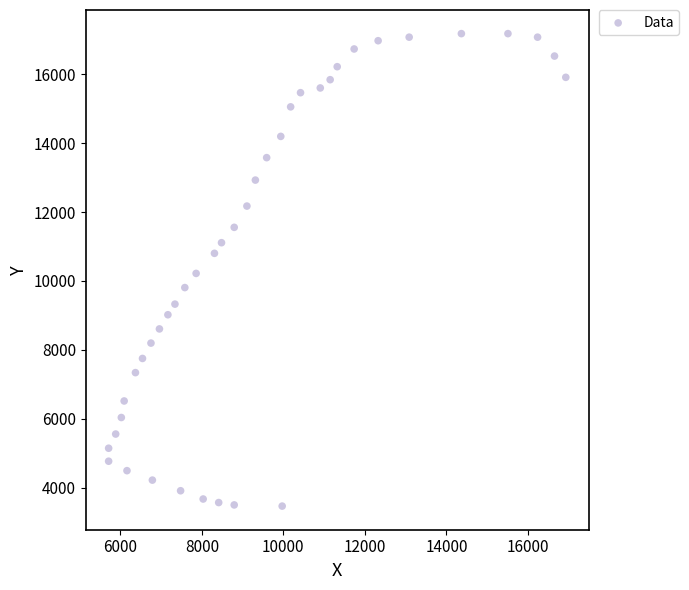

What is the range of X values (max minus min)?

11217.3